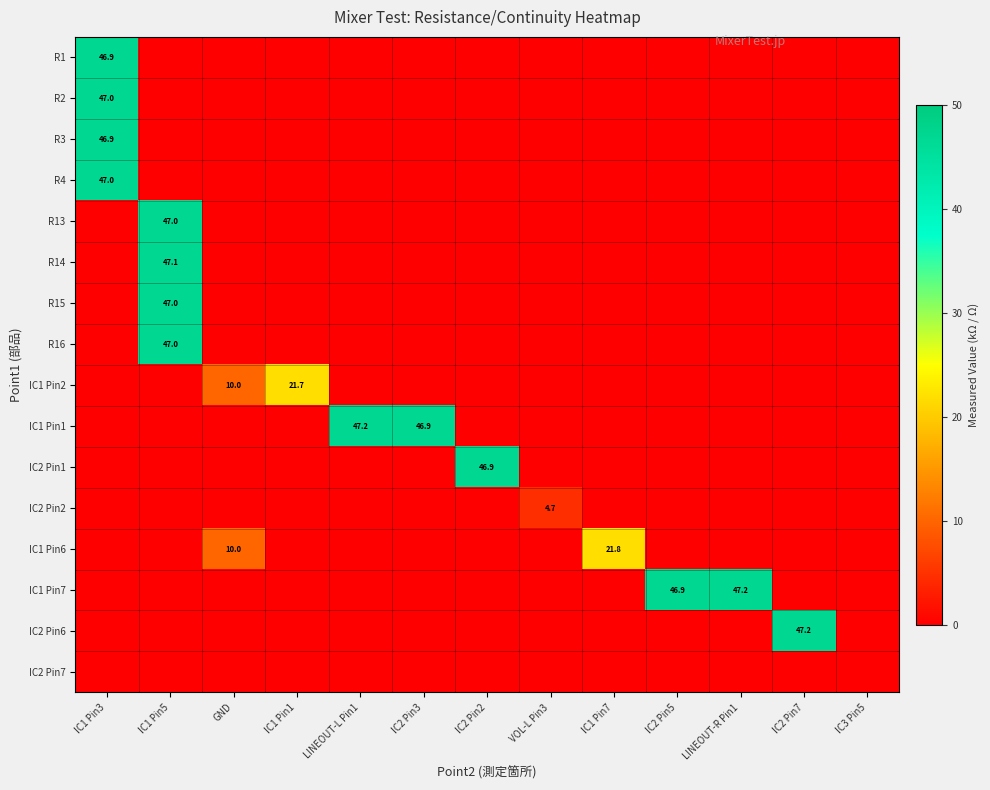

What is the greatest value displayed?

47.2